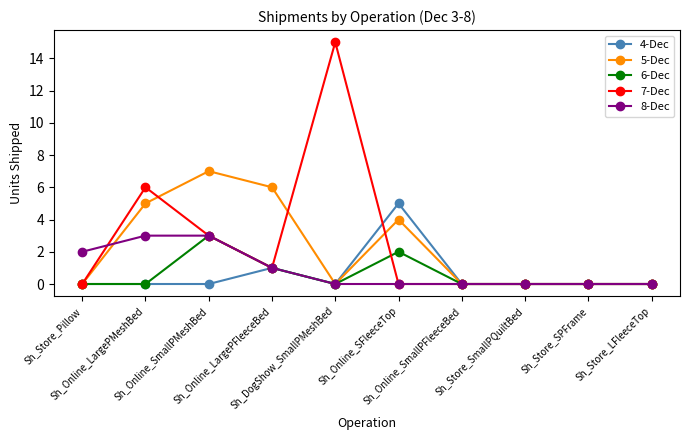

What are all the series names shown in the legend?

4-Dec, 5-Dec, 6-Dec, 7-Dec, 8-Dec